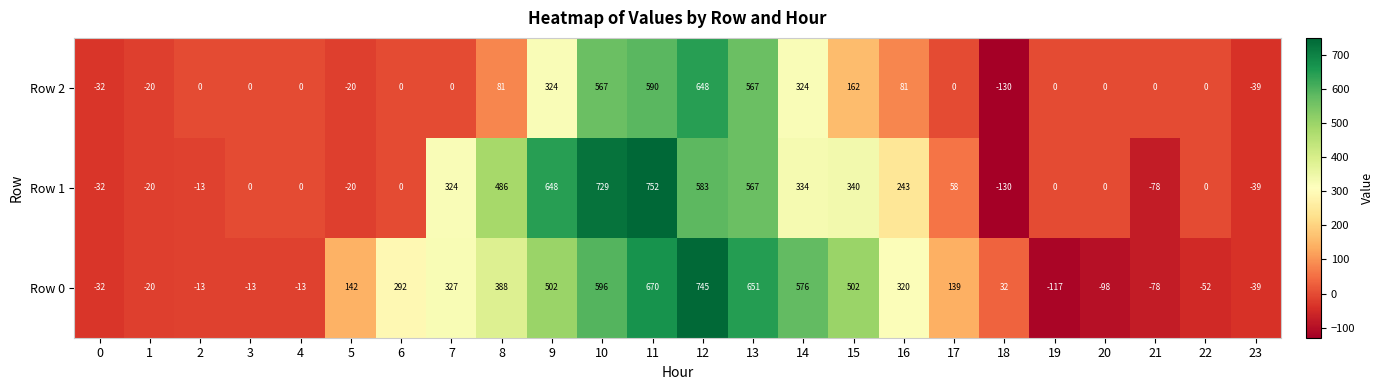

How many categories are shown in the chart?

24